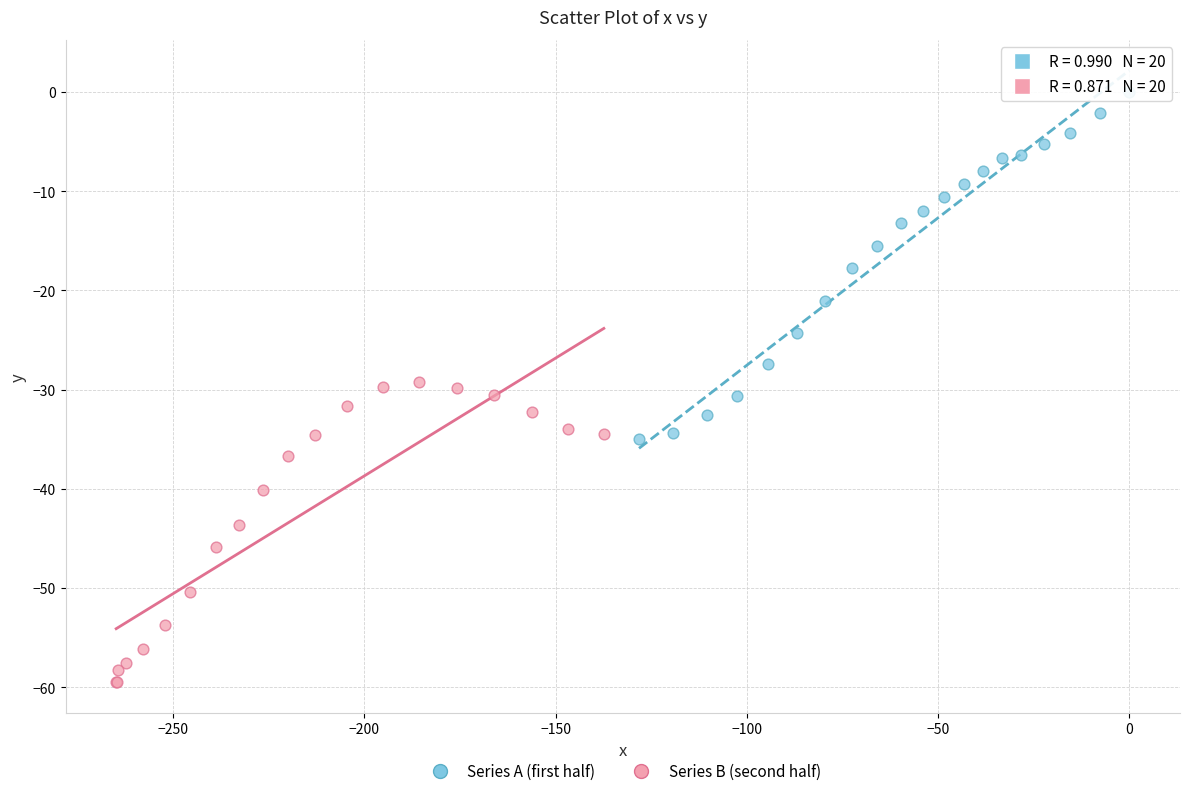

Which series has the largest Y range (max minus min)?

Series A (first half)